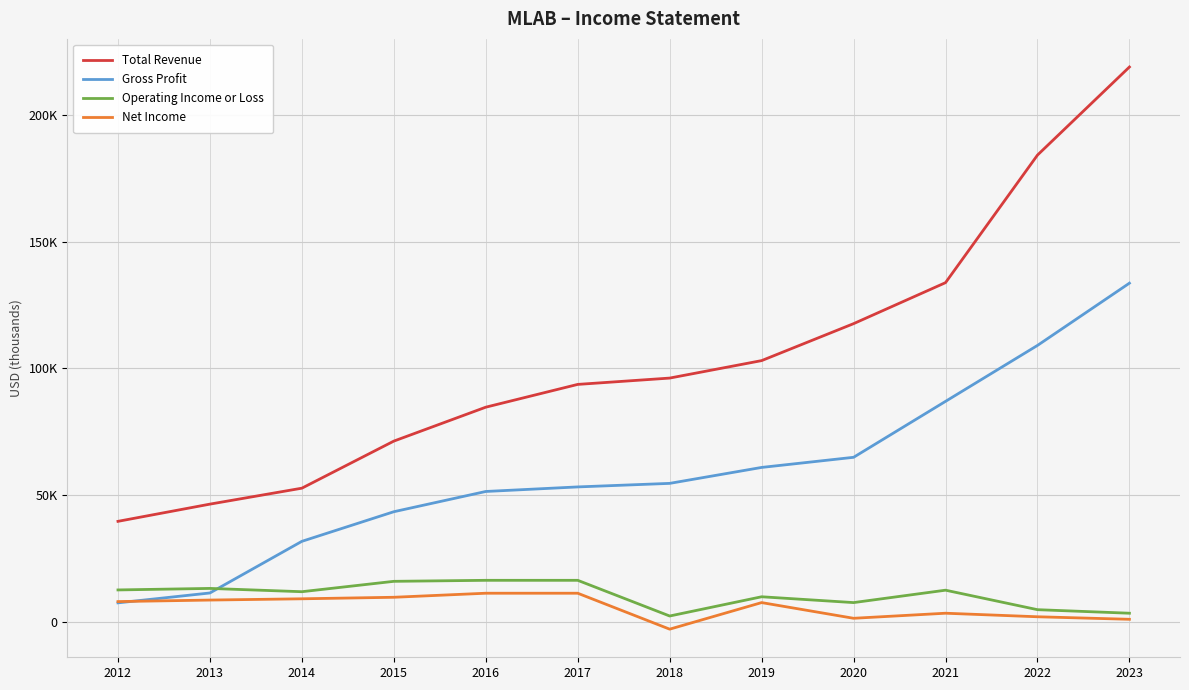

Is the value of Operating Income or Loss at 2018 greater than the value of Gross Profit at 2017?

No